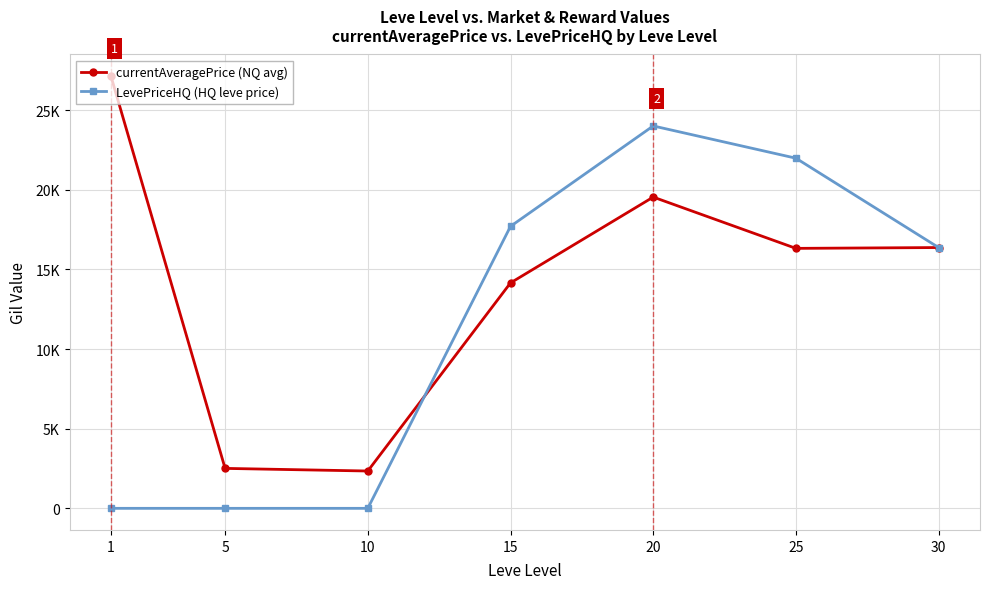

At how many categories does at least one series exceed 12477?

5